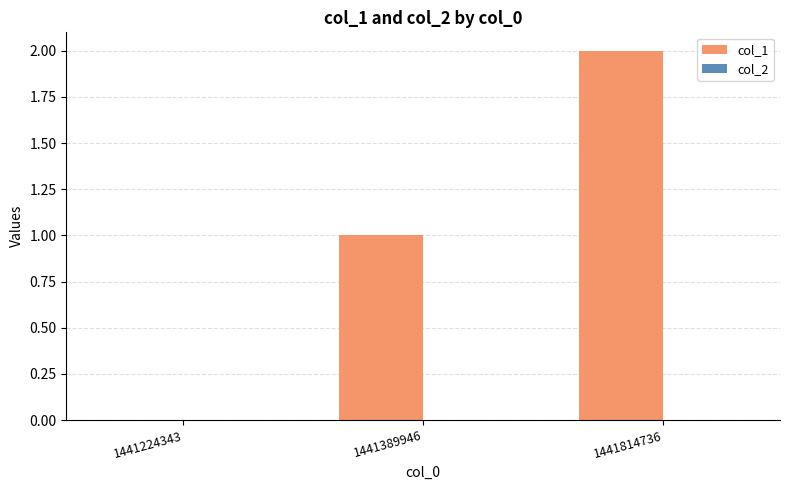

Are the bars horizontal?

No